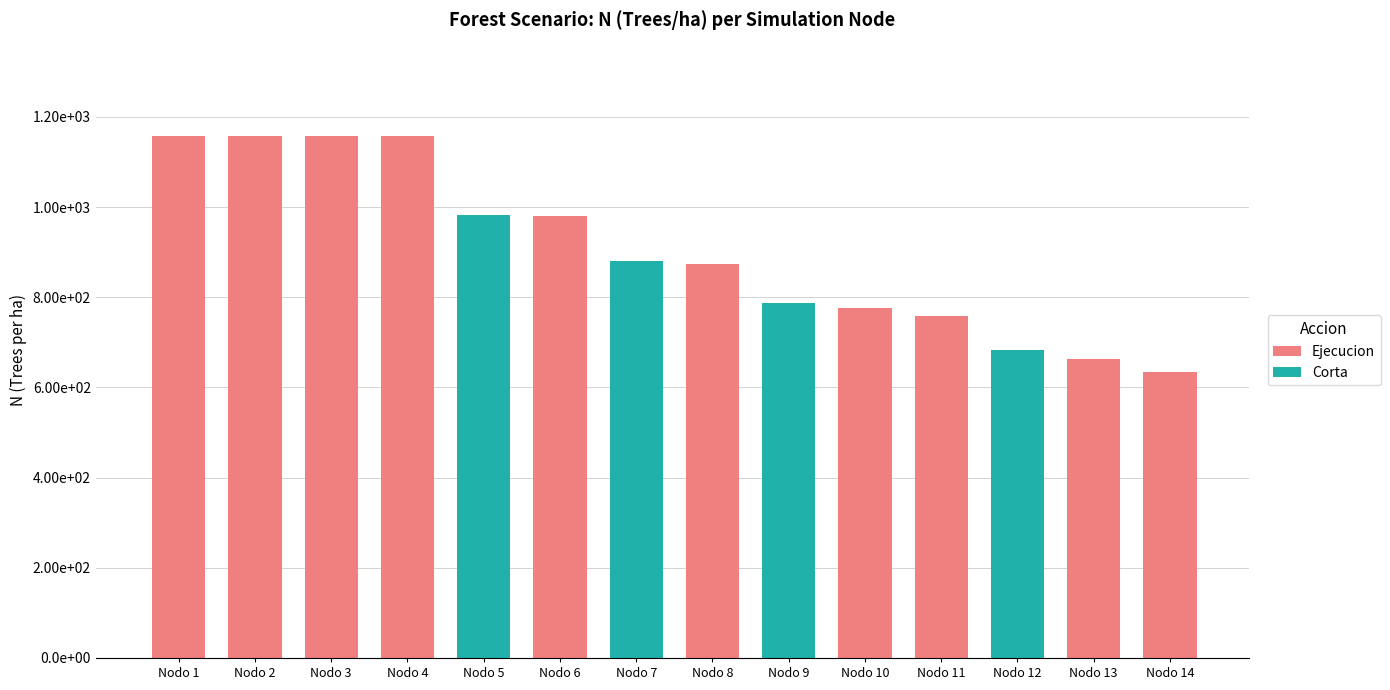

Is it true that the value at Nodo 3 is 1156.5?

True